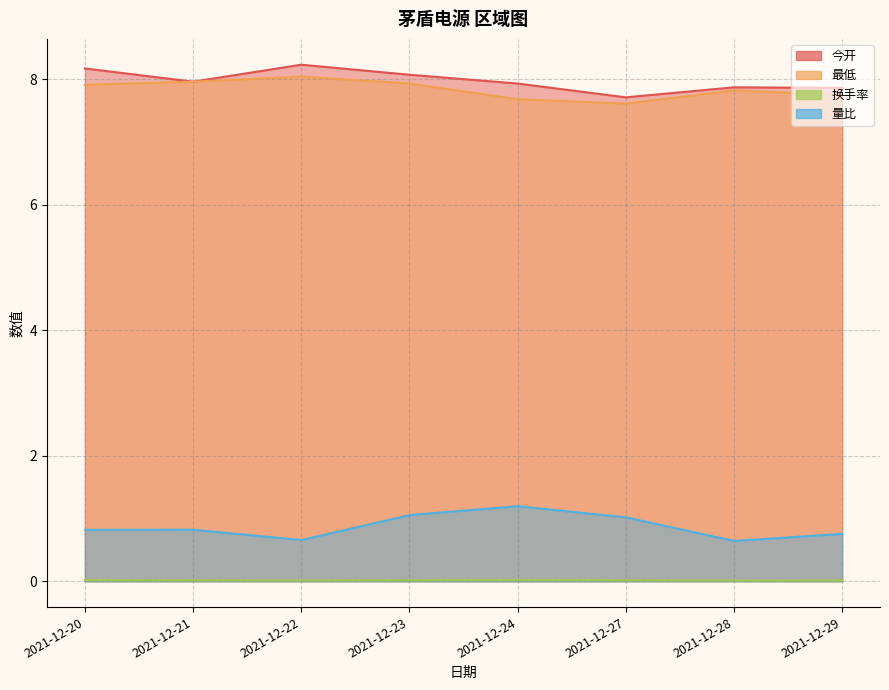

True or false: 量比 and 换手率 intersect in this chart.

False